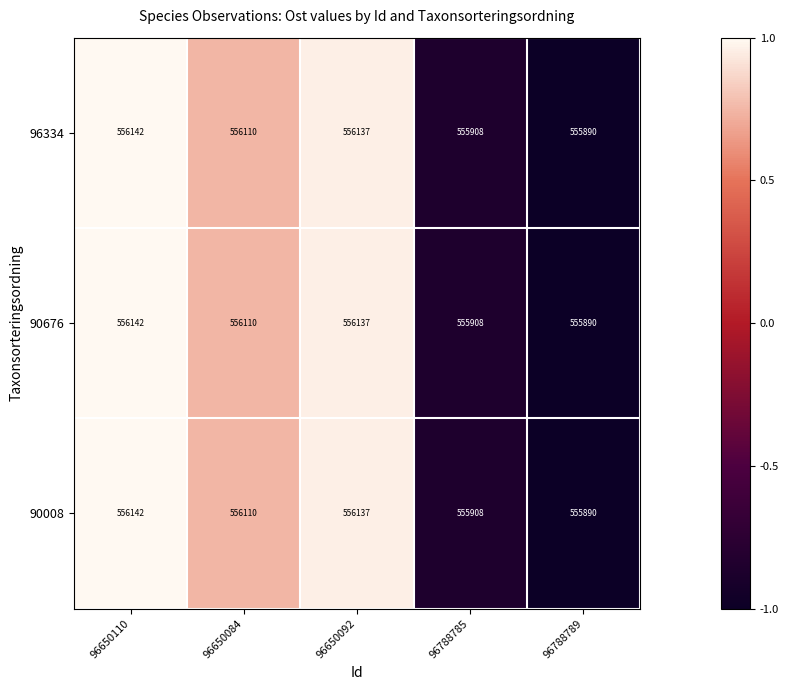

How many distinct data groups are displayed?

3